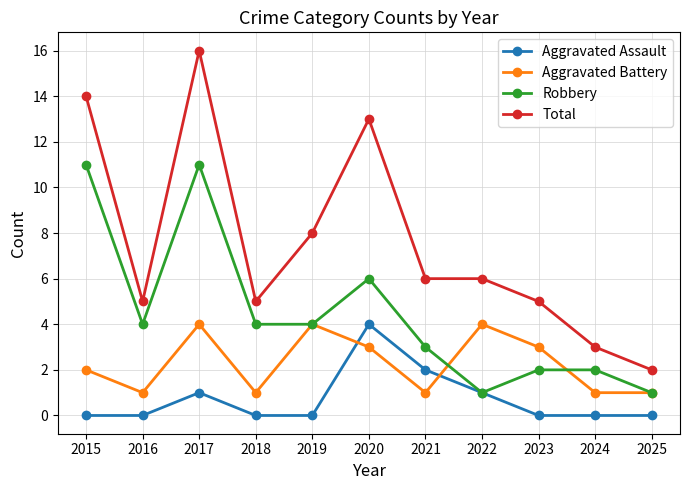

How many Aggravated Assault values are between 0 and 1?

9